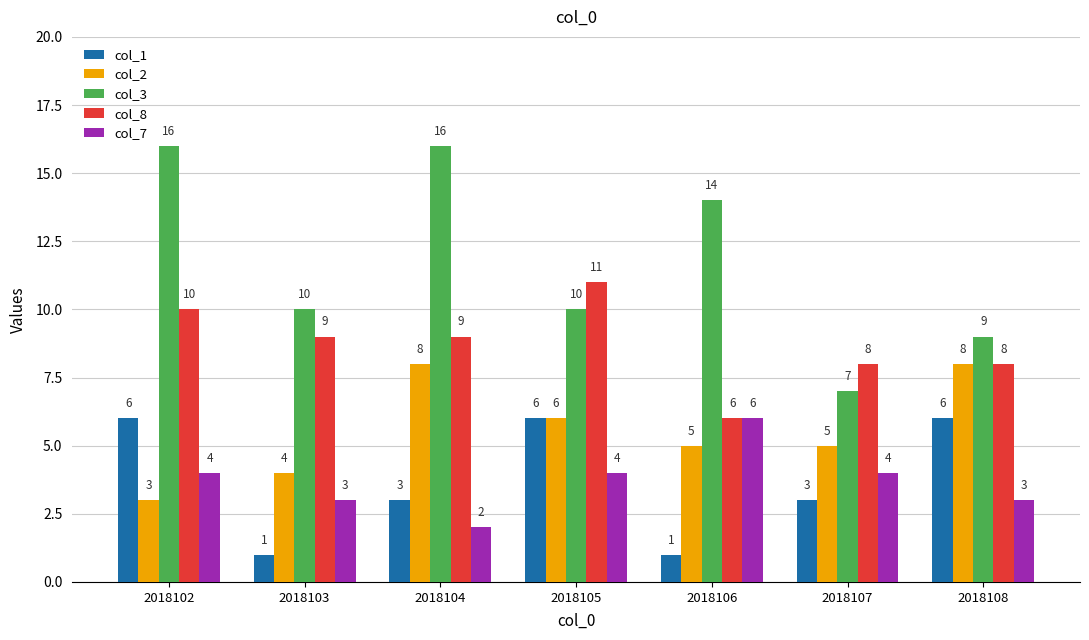

What is the difference between the second highest and second lowest values in the col_8 series?

2